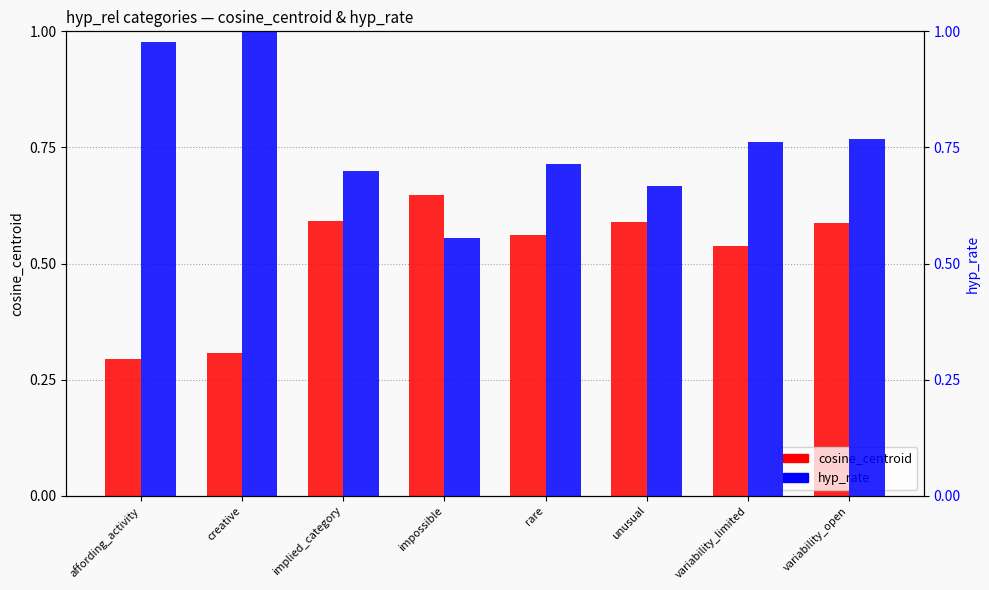

Which category has the lowest value across all series?

affording_activity